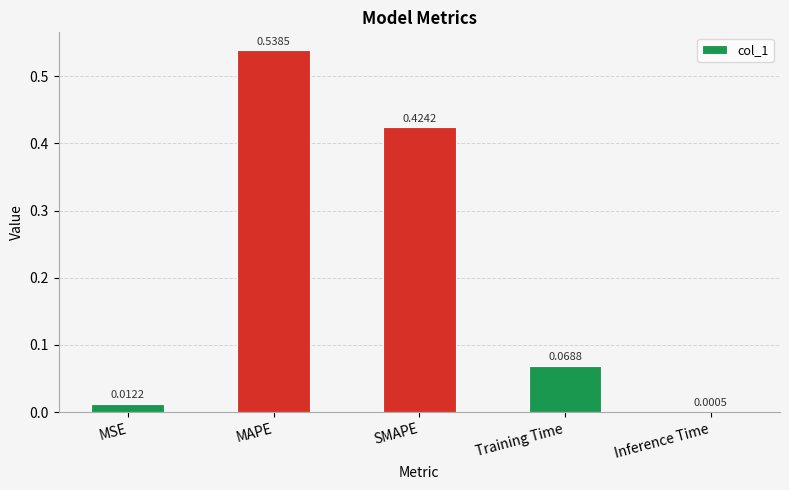

What is the change in value from SMAPE to Training Time?

-0.4